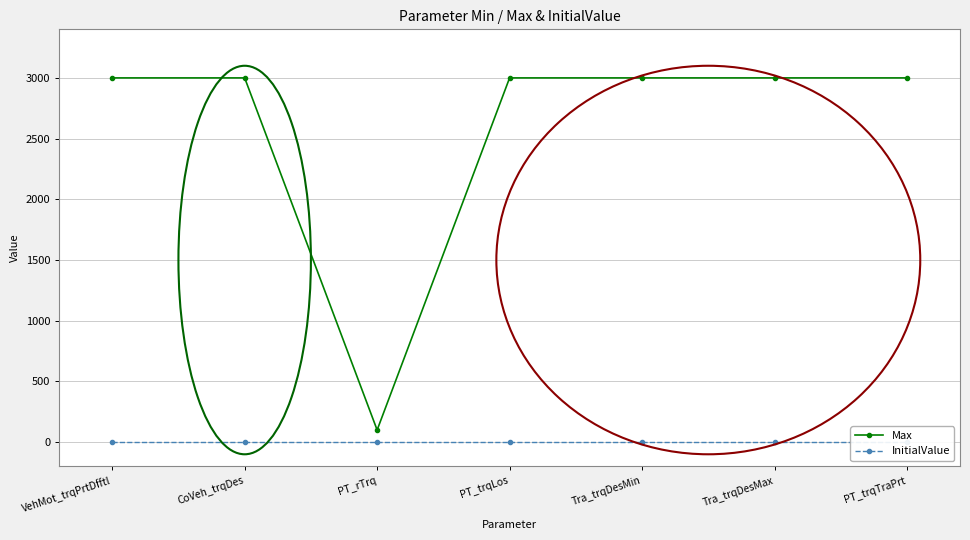

What is the label of the 1st point from the left?

VehMot_trqPrtDfftl